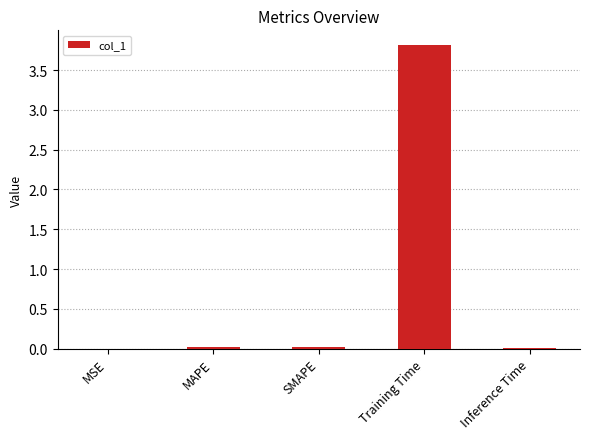

Which has a higher value, MSE or Training Time?

Training Time